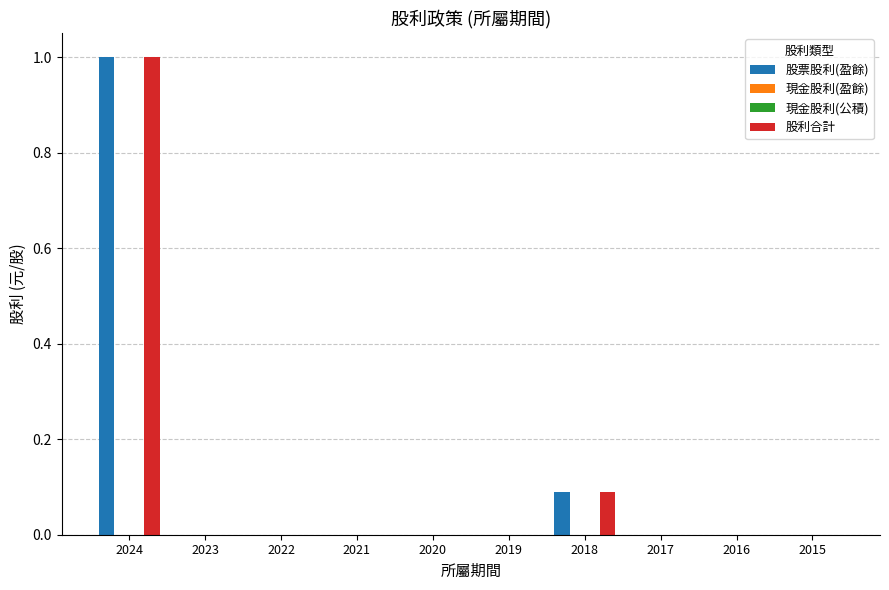

Between 2020 and 2022, which is larger?

2020